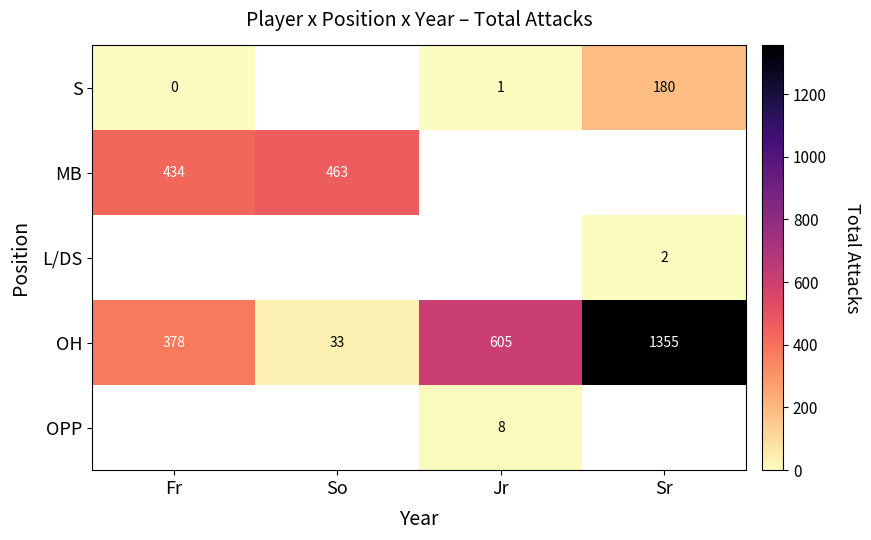

The value of OH at So is 16. True or false?

False